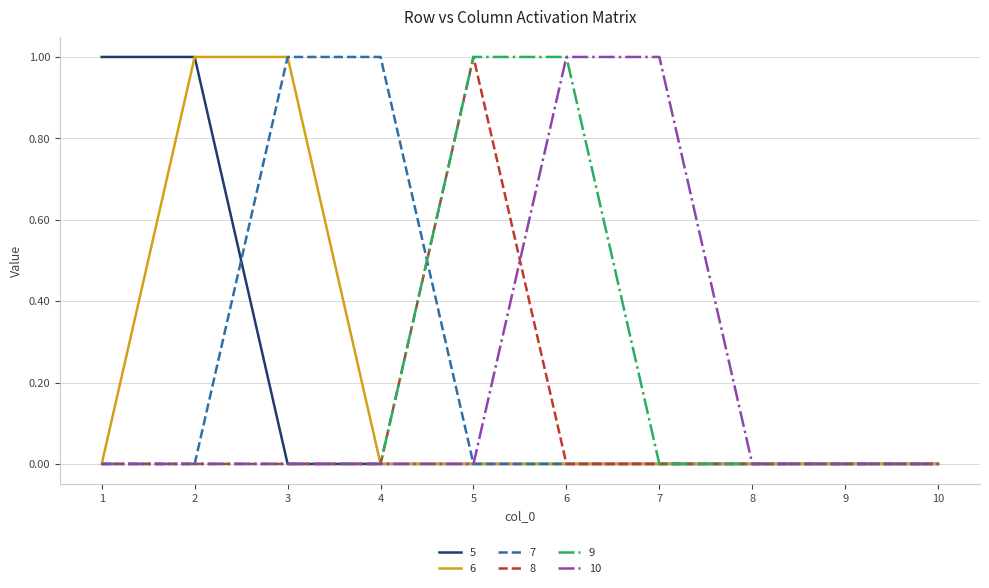

Reading left to right, list all the values displayed in this chart.

5: 1	1	0	0	0	0	0	0	0	0
6: 0	1	1	0	0	0	0	0	0	0
7: 0	0	1	1	0	0	0	0	0	0
8: 0	0	0	0	1	0	0	0	0	0
9: 0	0	0	0	1	1	0	0	0	0
10: 0	0	0	0	0	1	1	0	0	0